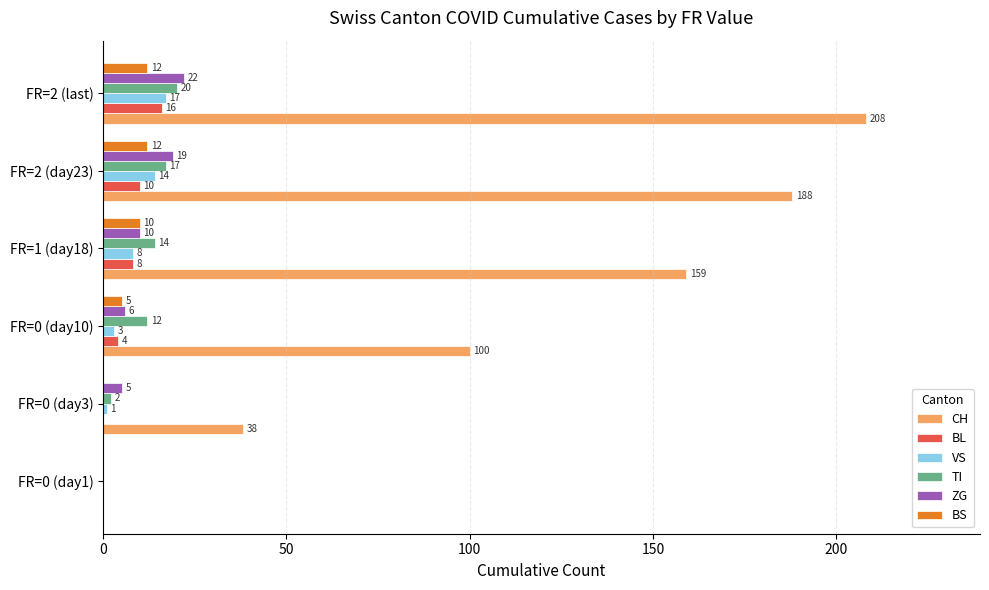

At which category is the sum across all series the highest?

FR=2 (last)